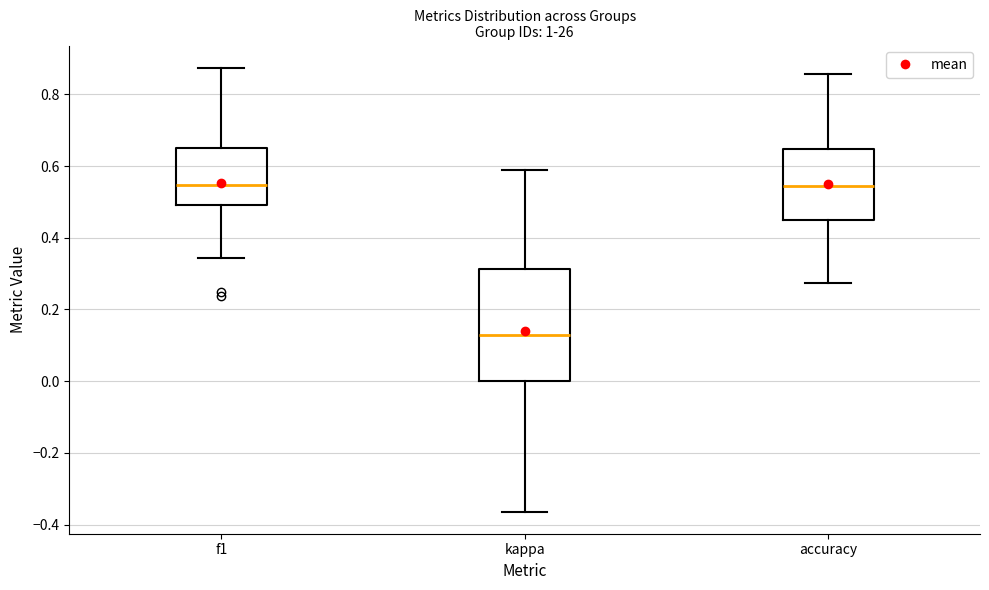

Which box's median line is the lowest?

kappa